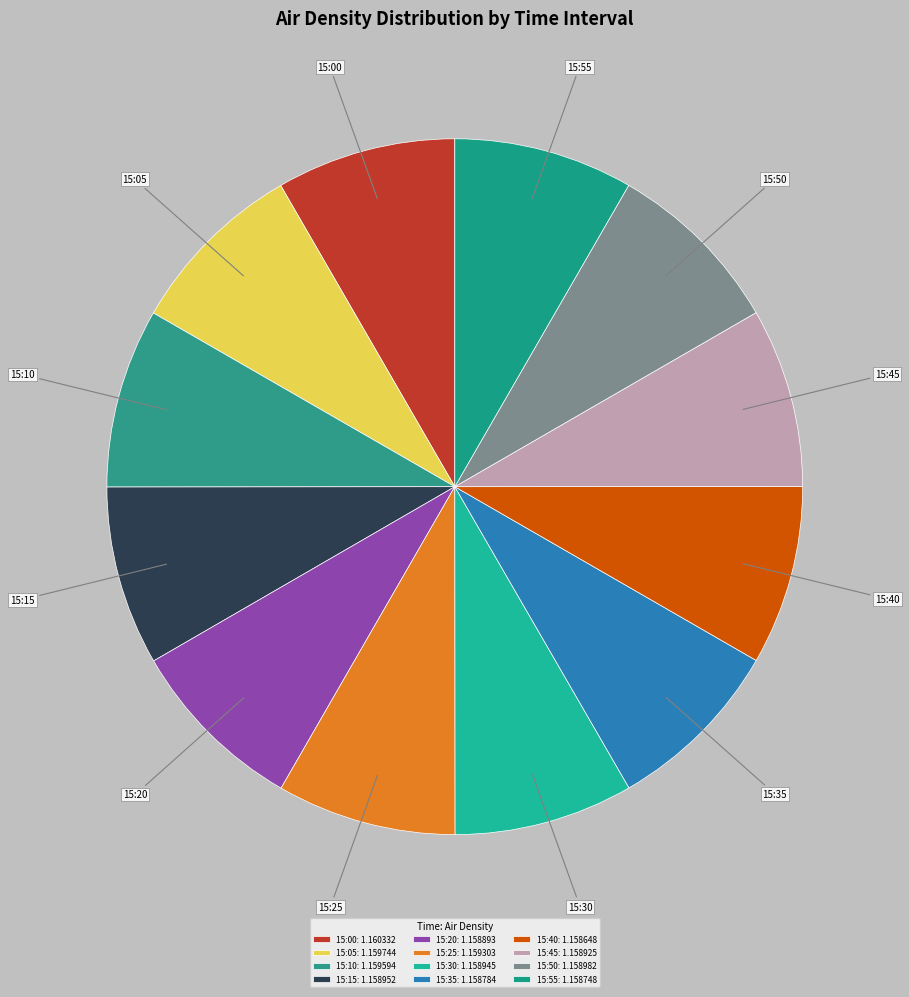

Combined, do 15:55 and 15:15 account for over 50%?

No